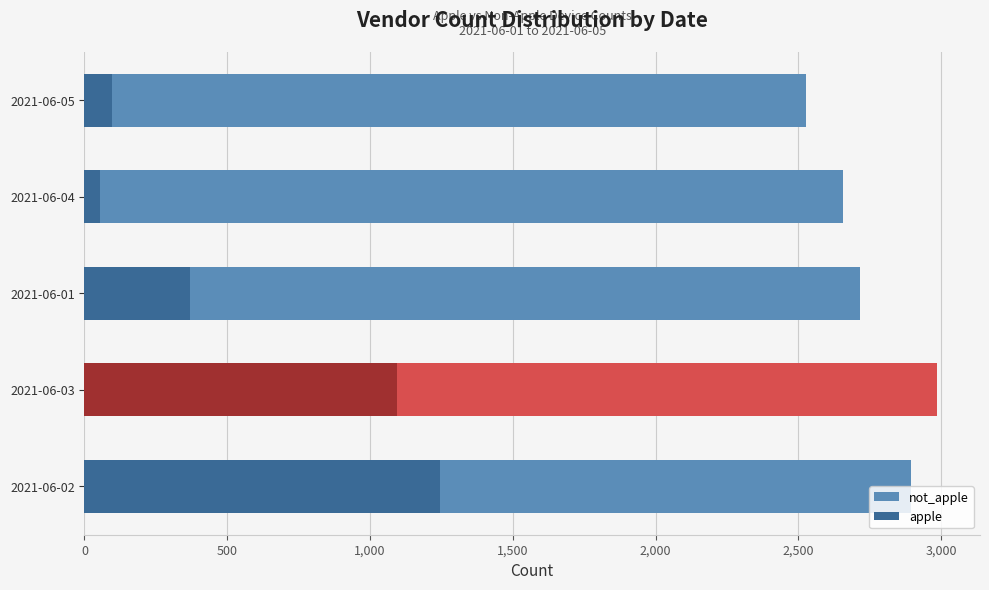

Which series changed the most between 500 and 1,000?

apple